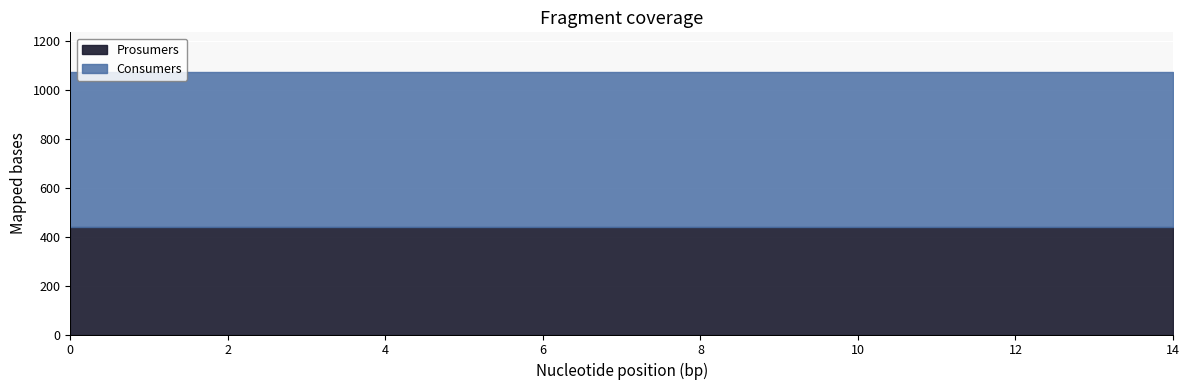

What is the total value across all series at 14?

1075